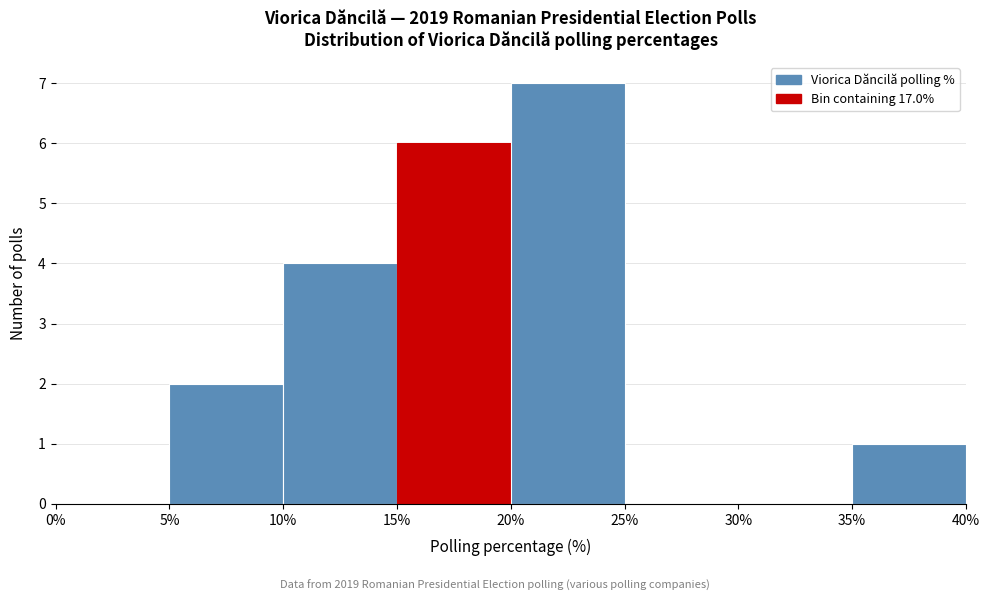

Reading left to right, transcribe this chart: for each bar, give the range it covers on the x-axis and its height. The values are not printed on the chart, so give them approximately, as read against the axis.

0% to 5%: 0
5% to 10%: 2
10% to 15%: 4
15% to 20%: 6
20% to 25%: 7
25% to 30%: 0
30% to 35%: 0
35% to 40%: 1